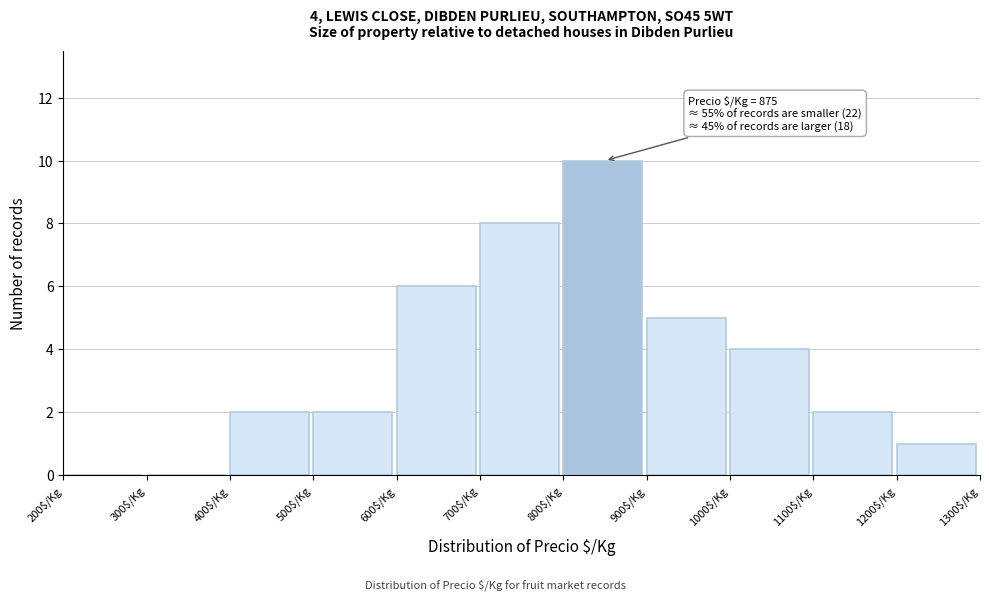

Which range on the x-axis has the tallest bar?

800 to 900